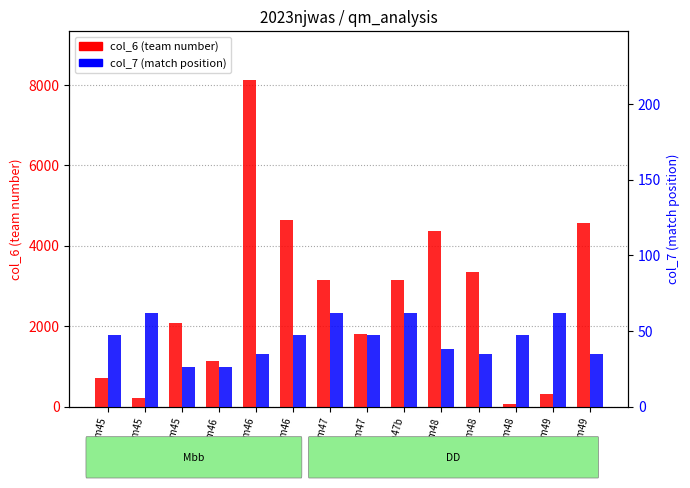

The col_6 (team) series shows 1143 at b1_qm46. True or false?

True